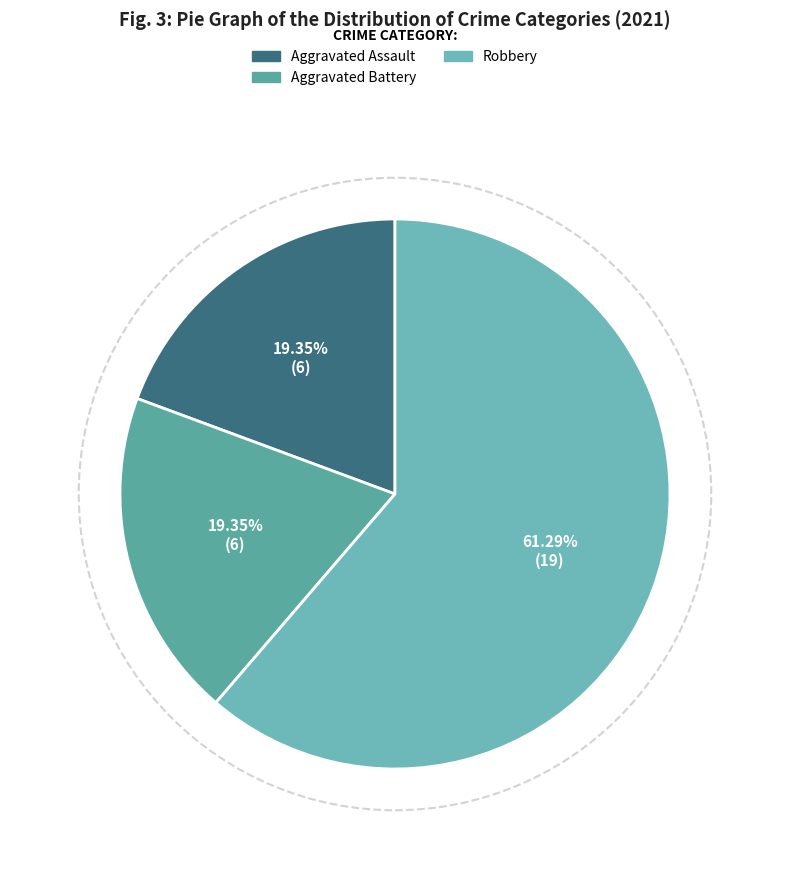

Does any single category account for the majority?

Yes